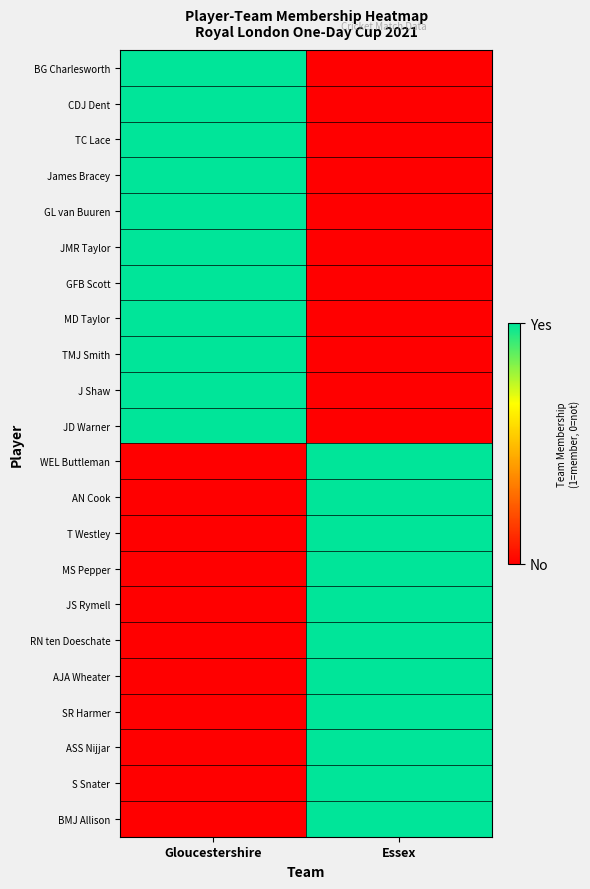

Which series has the widest spread of values?

BG Charlesworth